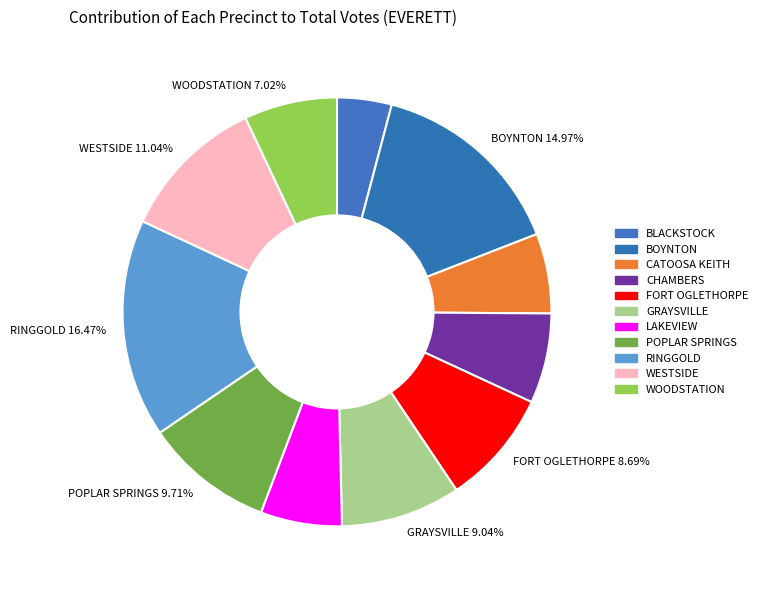

Which slice is the largest?

RINGGOLD